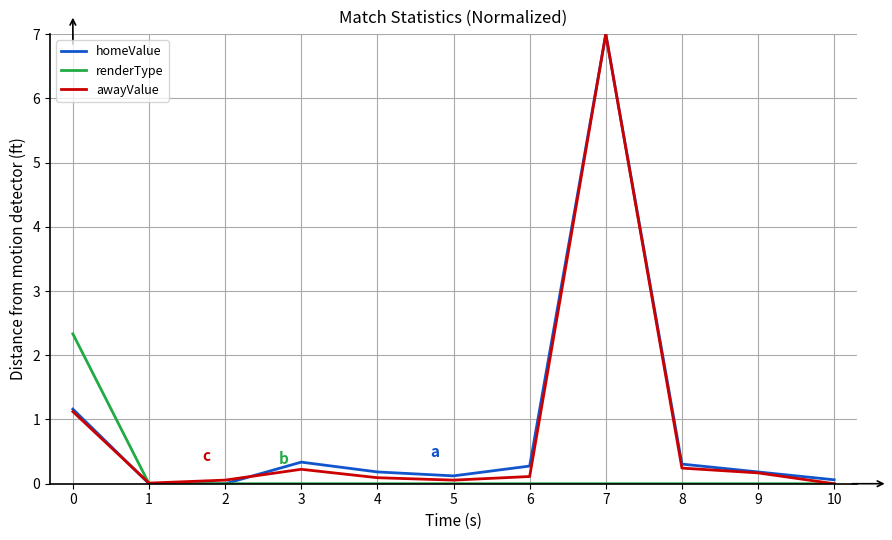

What is the greatest value displayed?

7.0